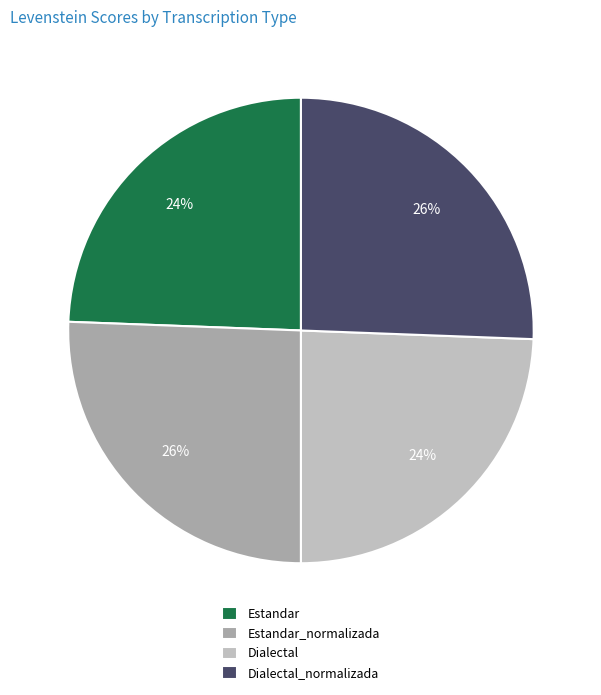

To the nearest percent, what is the average slice percentage?

25%